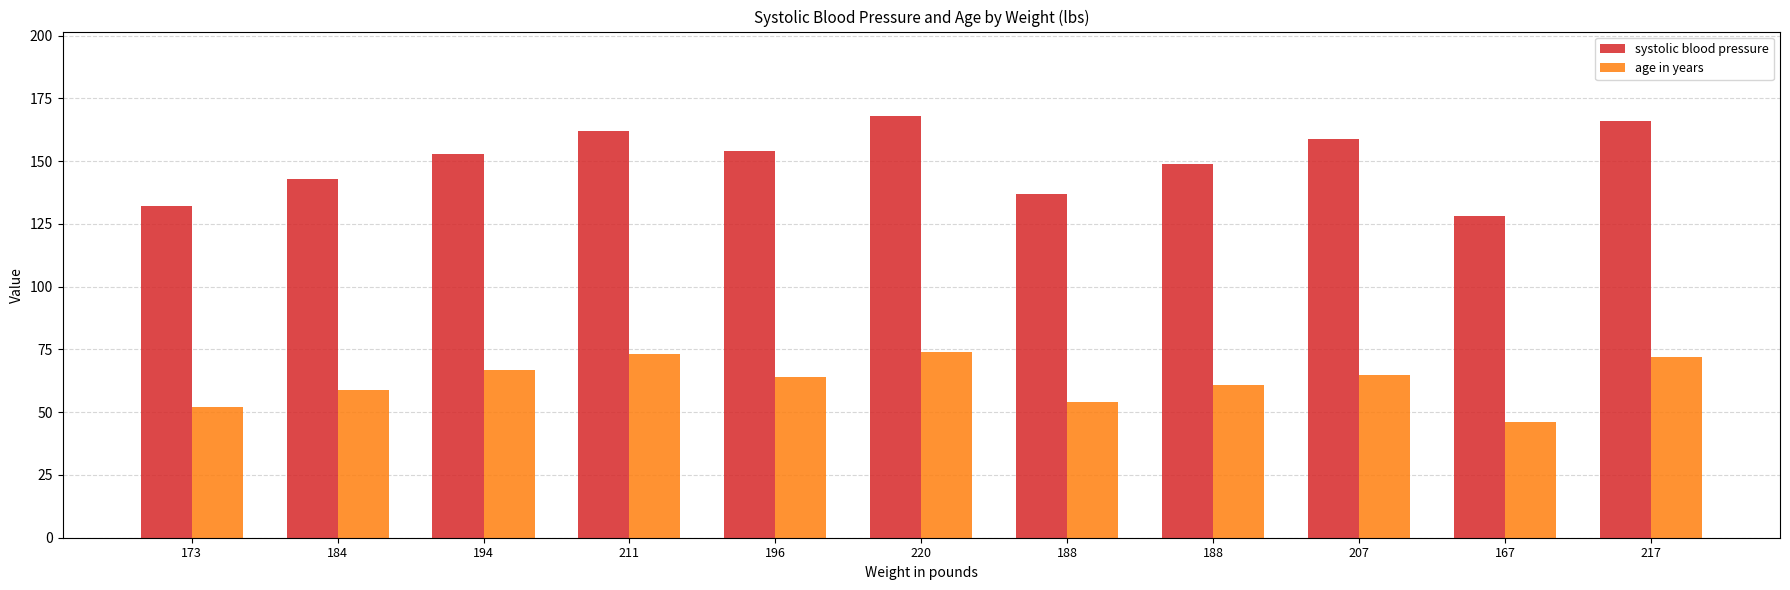

Where is age in years nearest to the value 60?

184